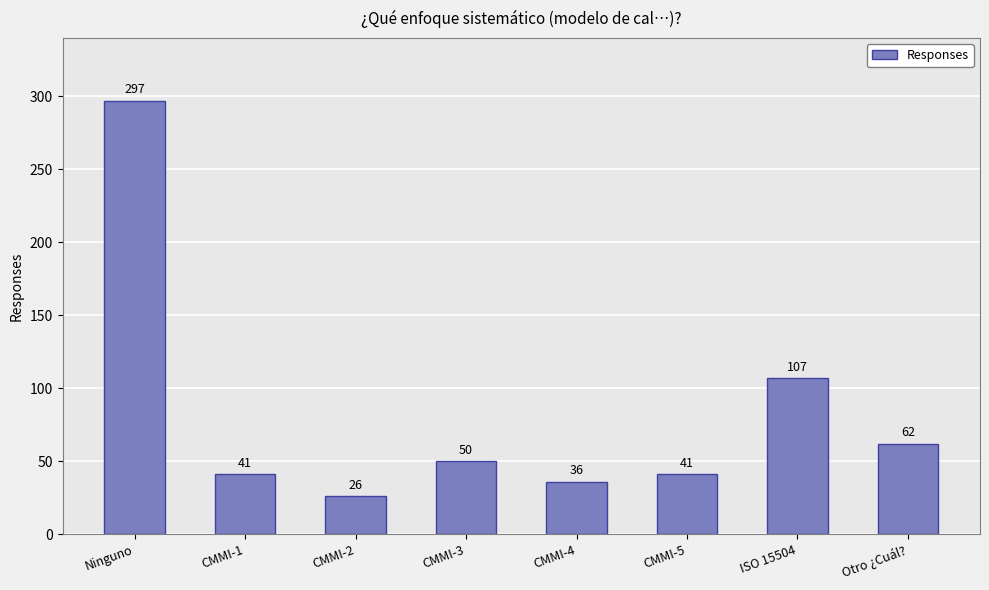

True or false: the data shows 74 at CMMI-3.

False